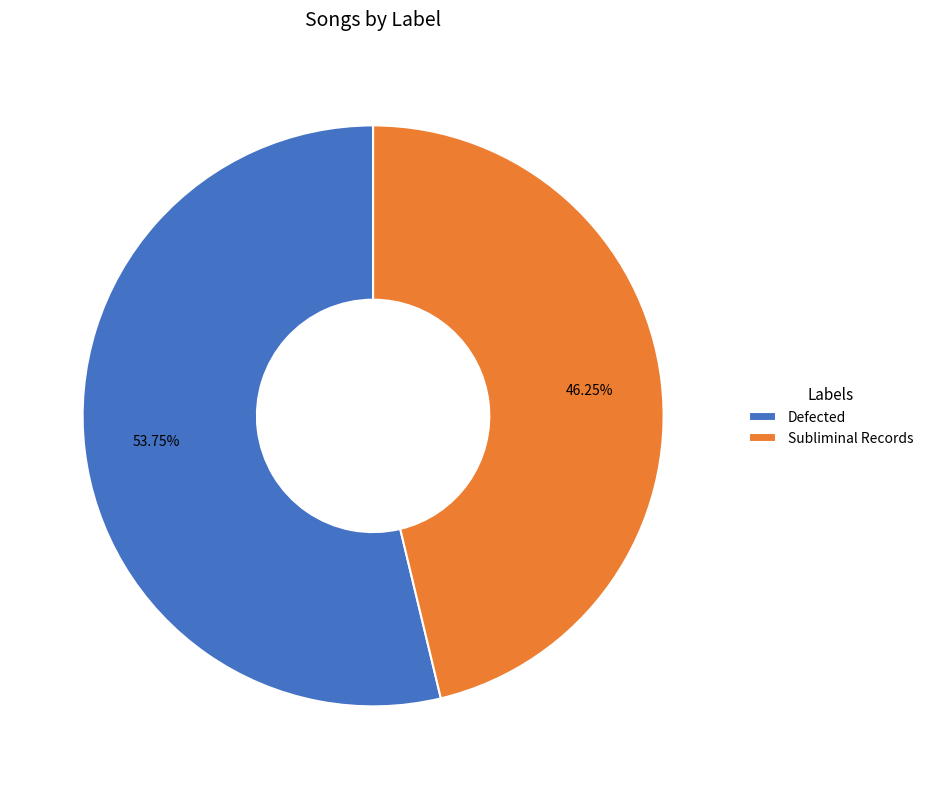

Between Subliminal Records and Defected, which is larger?

Defected